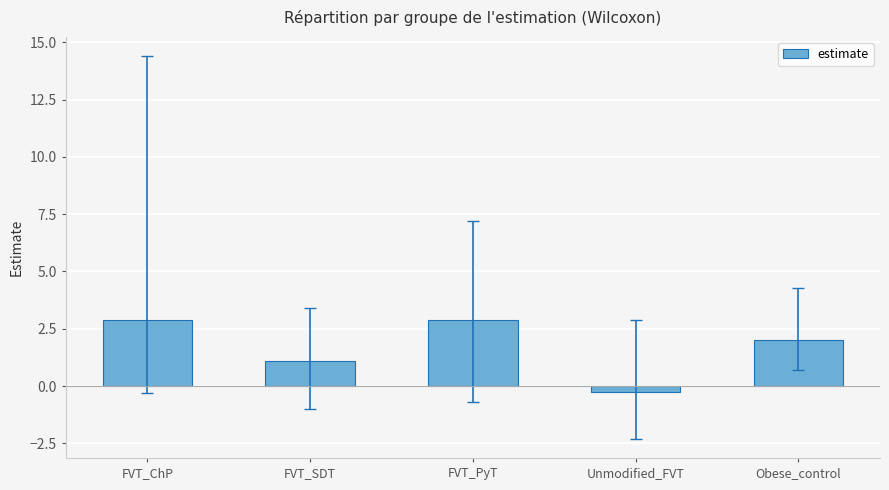

Reading left to right, list all the values displayed in this chart.

FVT_ChP=2.9	FVT_SDT=1.1	FVT_PyT=2.9	Unmodified_FVT=-0.3	Obese_control=2.0